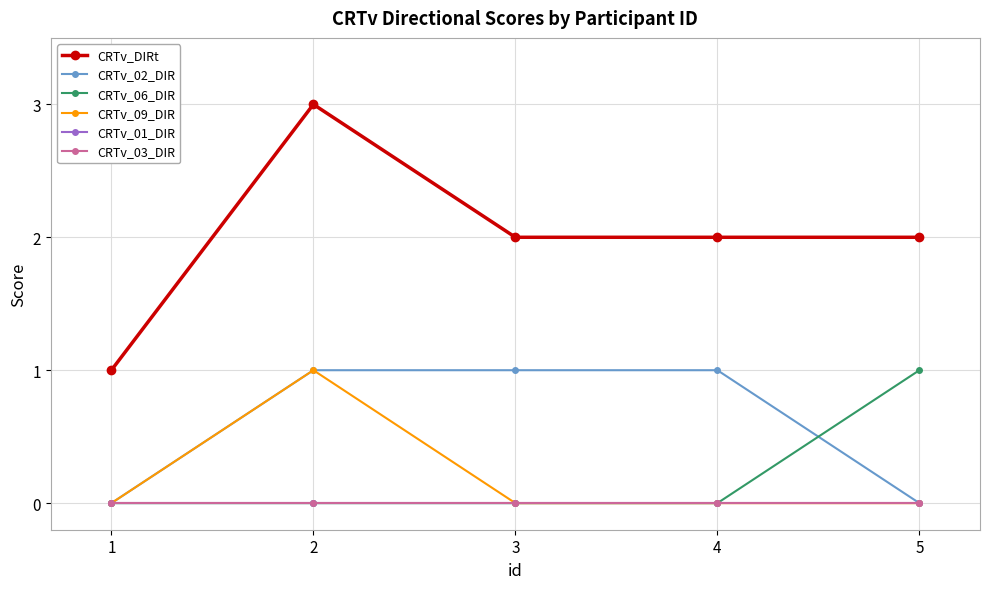

Does the chart have visible grid lines?

Yes